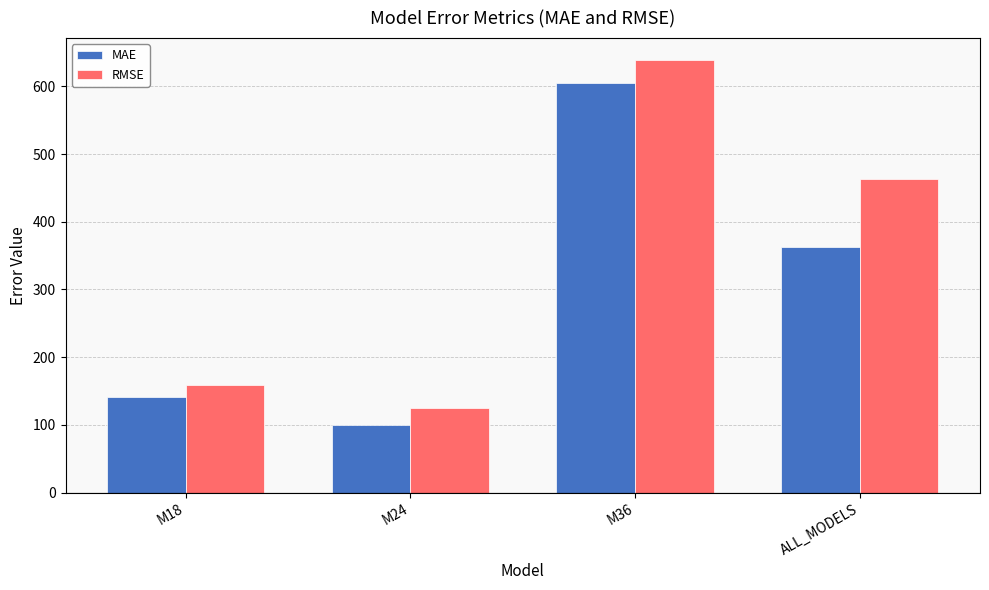

What is the sum of the MAE values at M18 and ALL_MODELS?

502.9